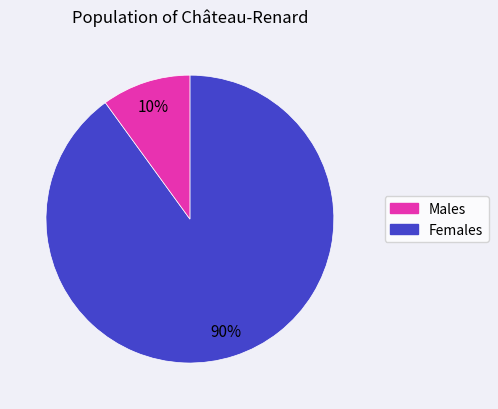

To the nearest percent, what is the difference between the largest and smallest slice percentages?

80%